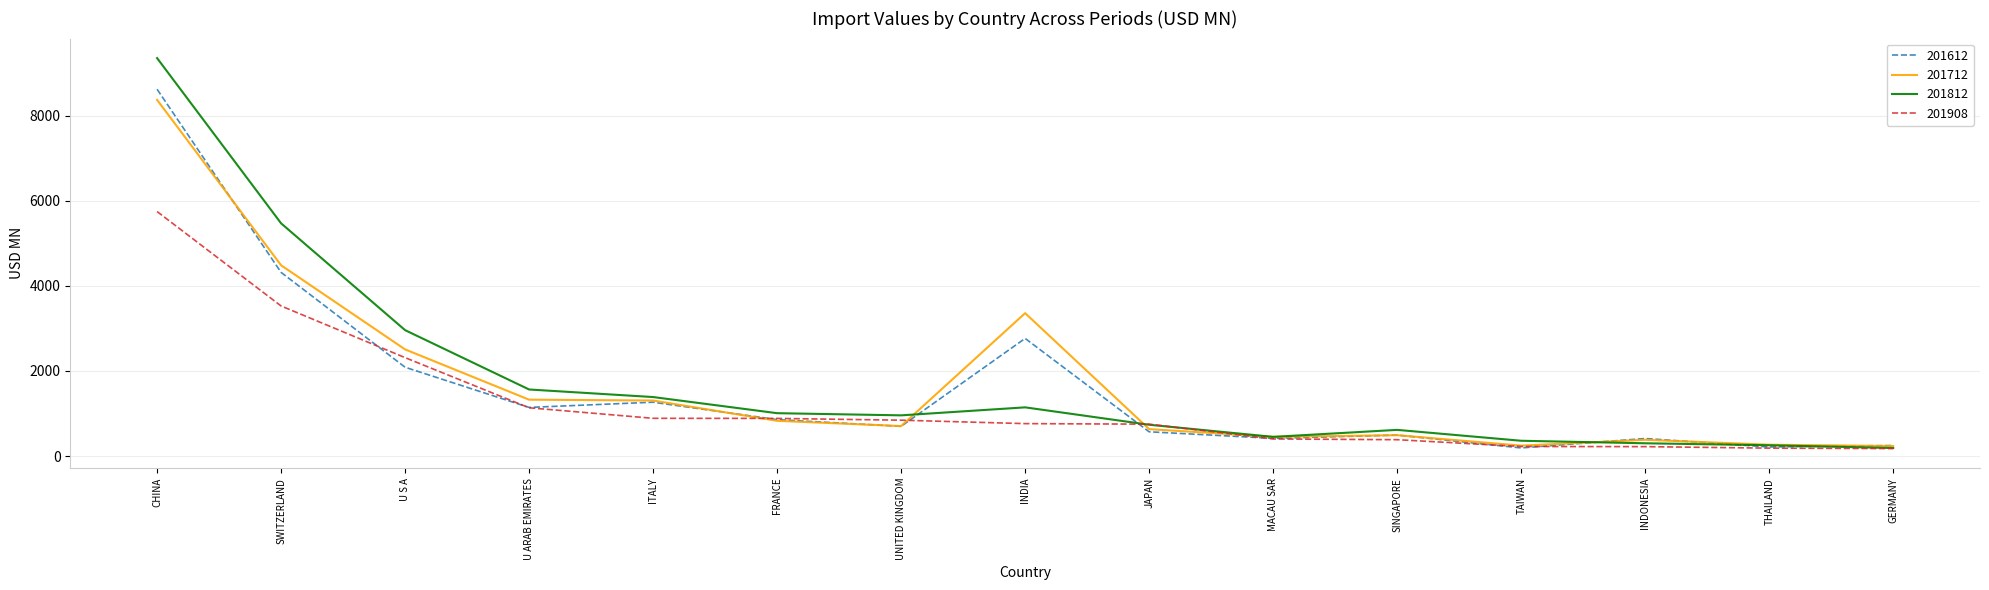

What is the average value of the 201812 series?

1781.3